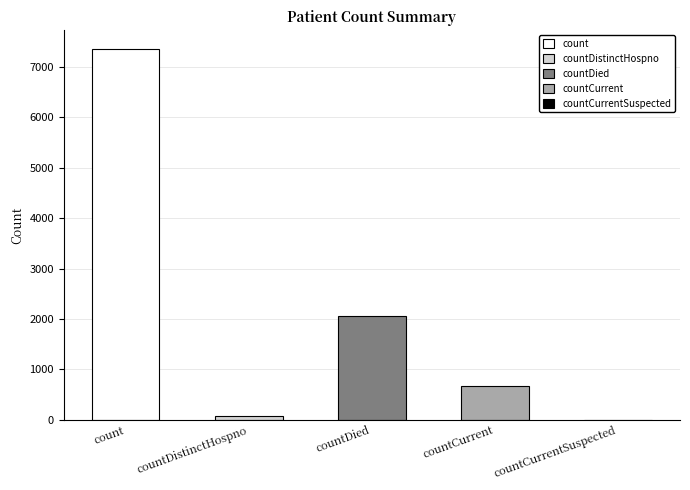

What is the sum of all values?

10165